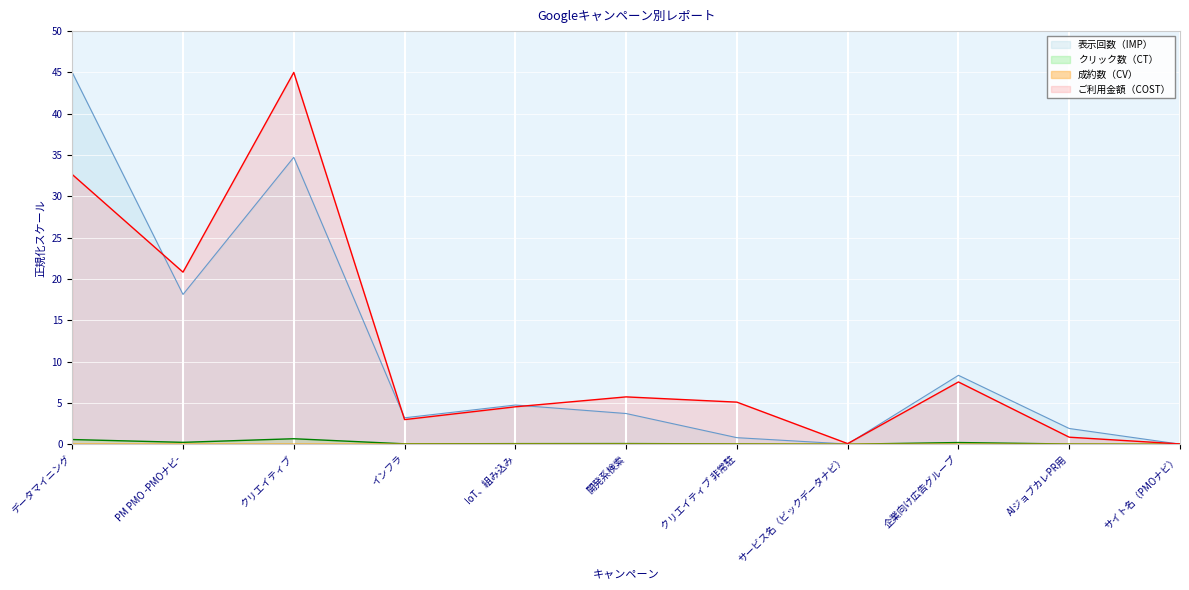

What position from the left is 開発系検索?

6